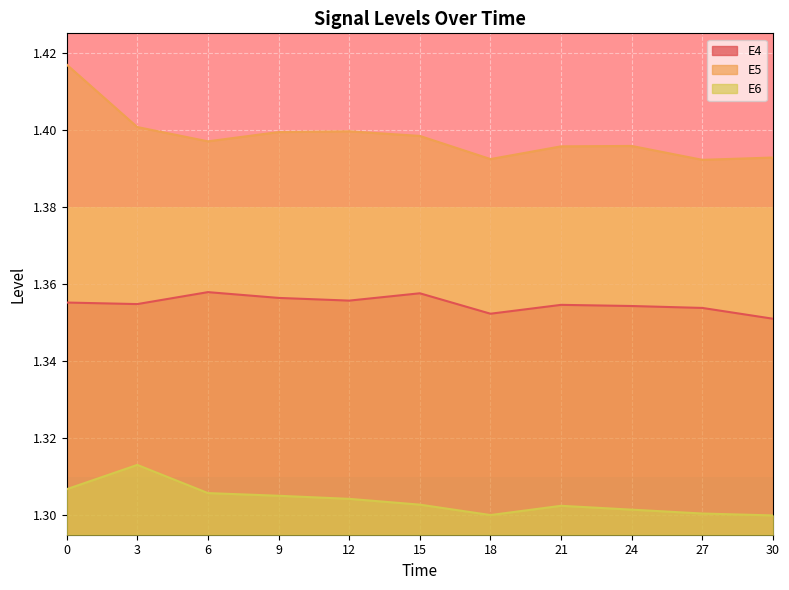

Count the number of data series in this chart.

3